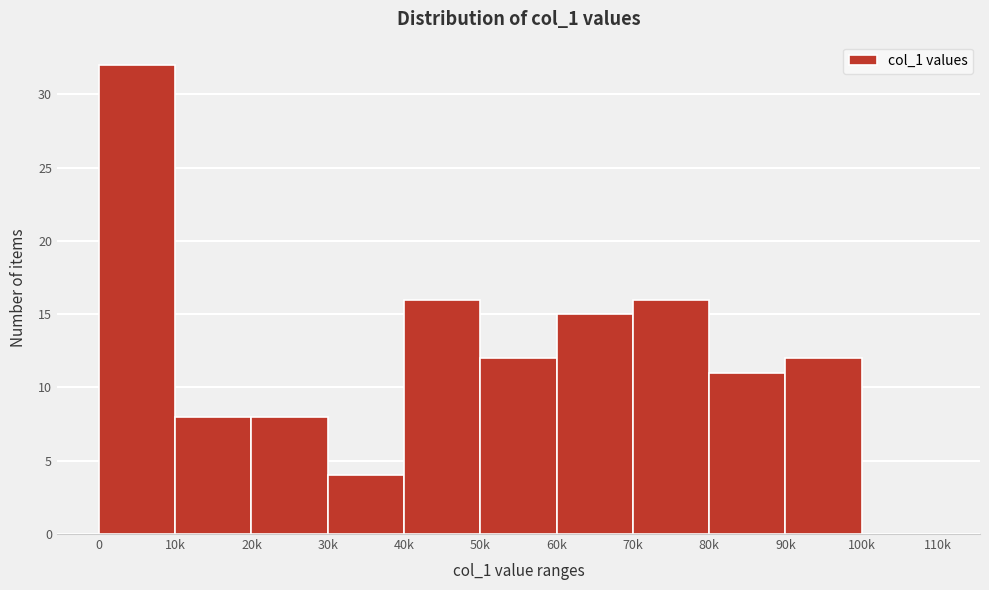

Reading right to left, list all the values displayed in this chart.

100k=0	90k=12	80k=11	70k=16	60k=15	50k=12	40k=16	30k=4	20k=8	10k=8	0=32